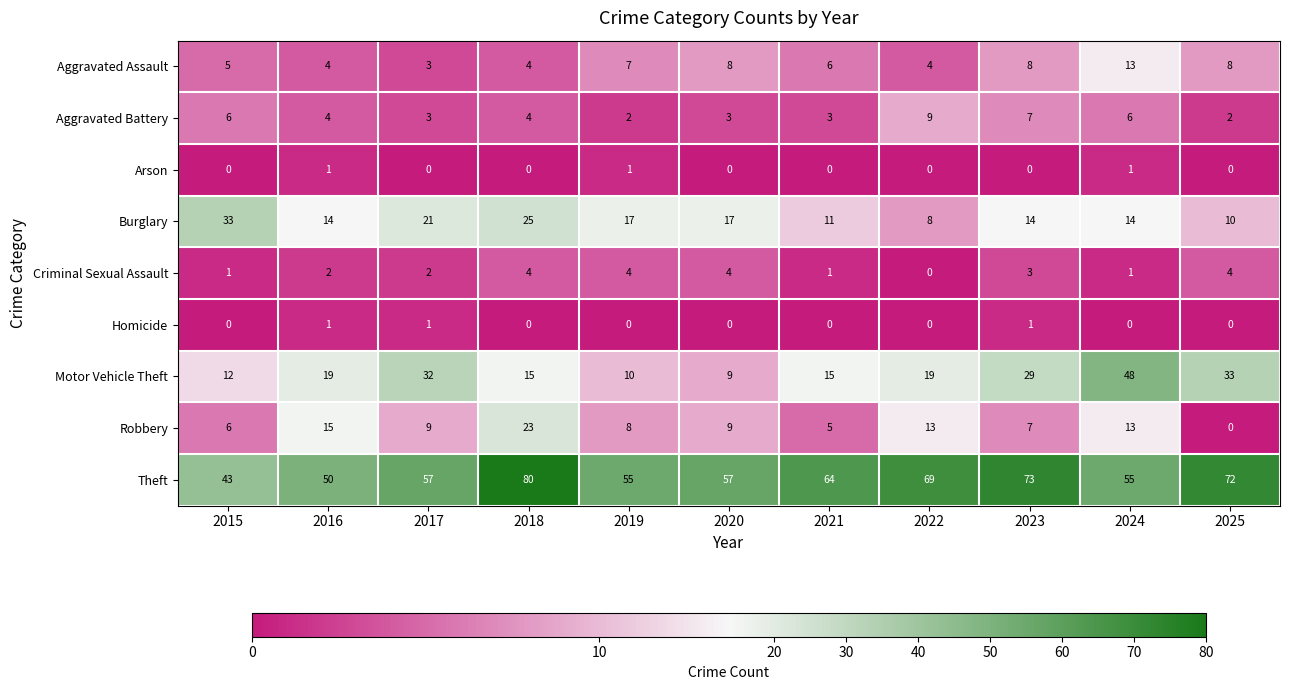

Which category has the highest value across all series?

2018